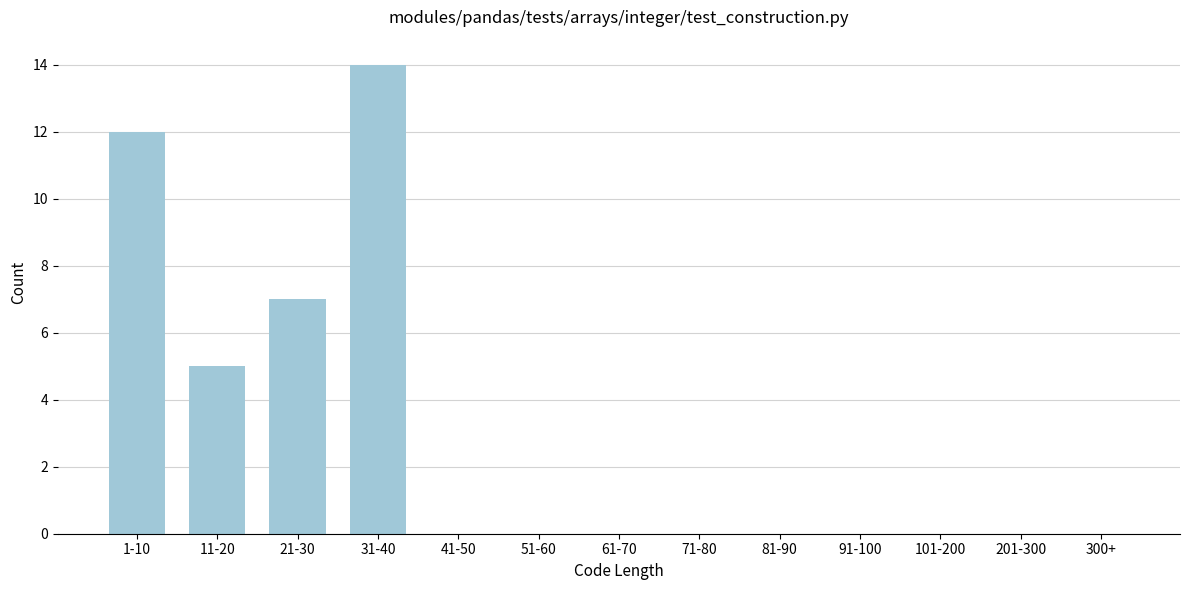

Reading right to left, extract all data points from this chart.

300+=0	201-300=0	101-200=0	91-100=0	81-90=0	71-80=0	61-70=0	51-60=0	41-50=0	31-40=14	21-30=7	11-20=5	1-10=12